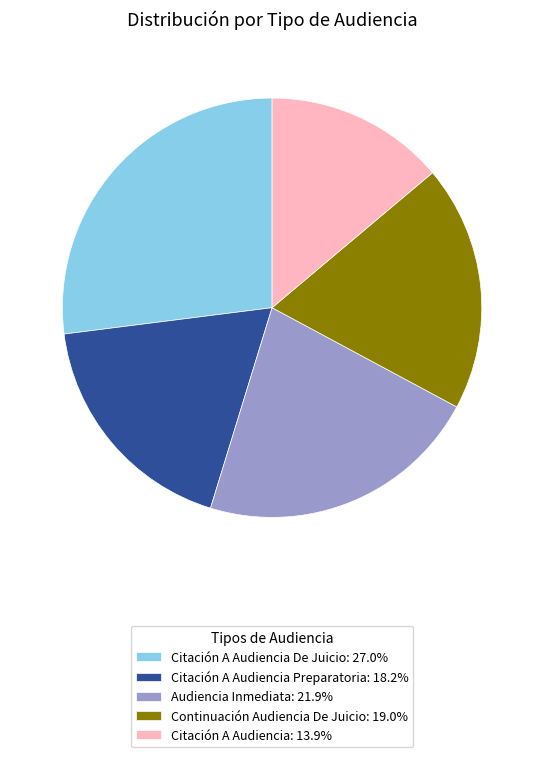

Approximately how many times larger is the value at Audiencia Inmediata: 21.9% compared to Citación A Audiencia Preparatoria: 18.2%?

1.2